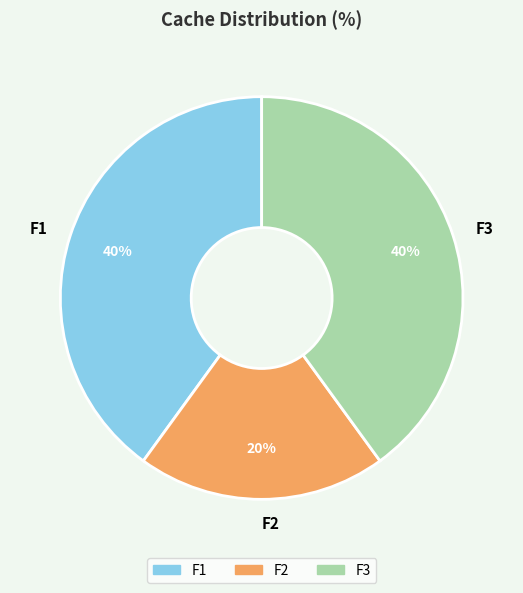

To the nearest percent, what is the combined percentage of F2 and F3?

60%